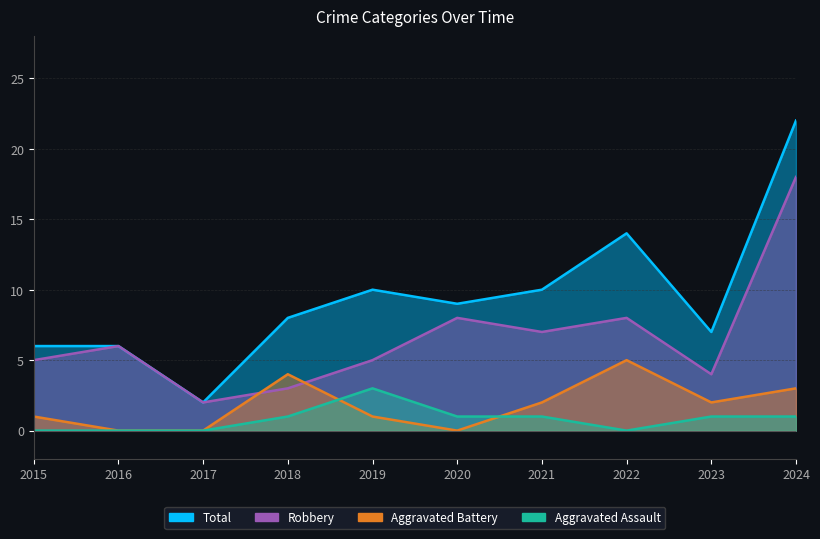

Does the chart display data point markers on the line(s)?

No